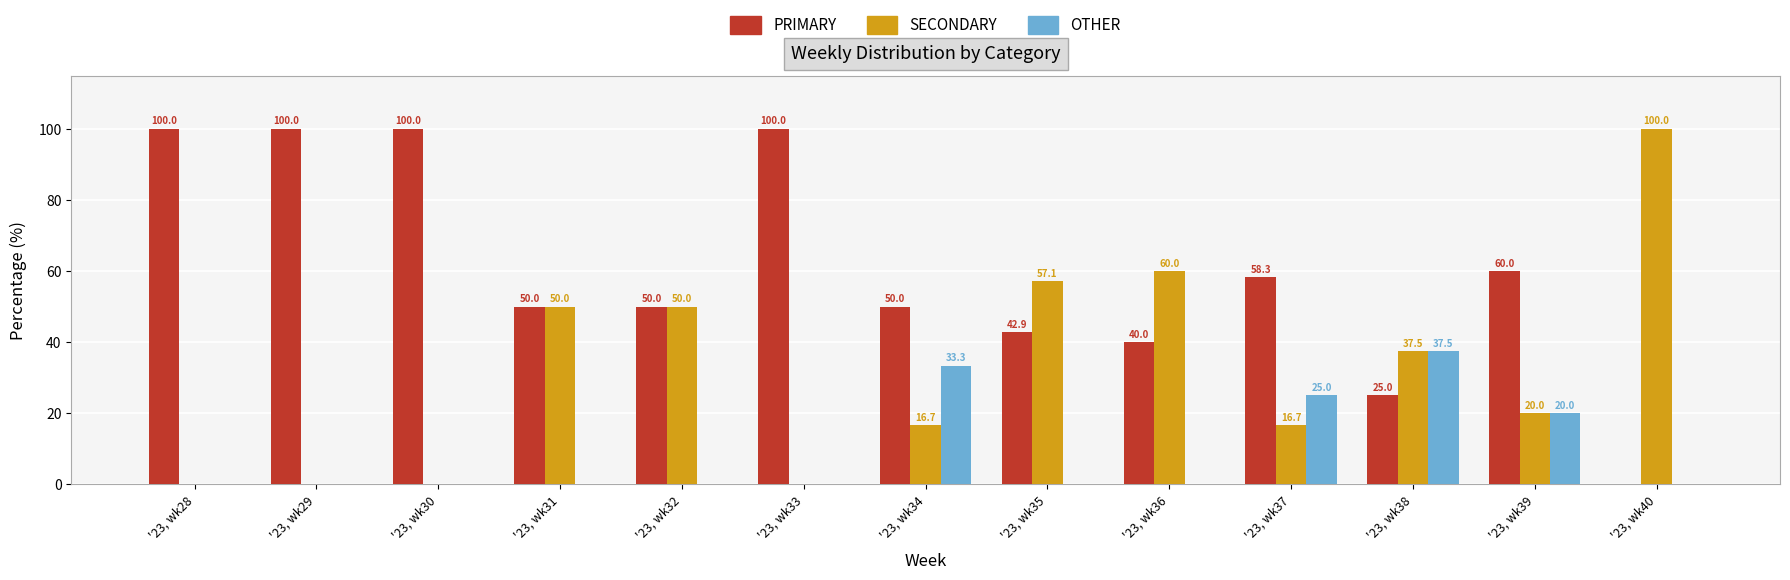

Reading left to right, extract all data points from this chart.

PRIMARY: 100.0	100.0	100.0	50.0	50.0	100.0	50.0	42.9	40.0	58.3	25.0	60.0	0.0
SECONDARY: 0.0	0.0	0.0	50.0	50.0	0.0	16.7	57.1	60.0	16.7	37.5	20.0	100.0
OTHER: 0.0	0.0	0.0	0.0	0.0	0.0	33.3	0.0	0.0	25.0	37.5	20.0	0.0